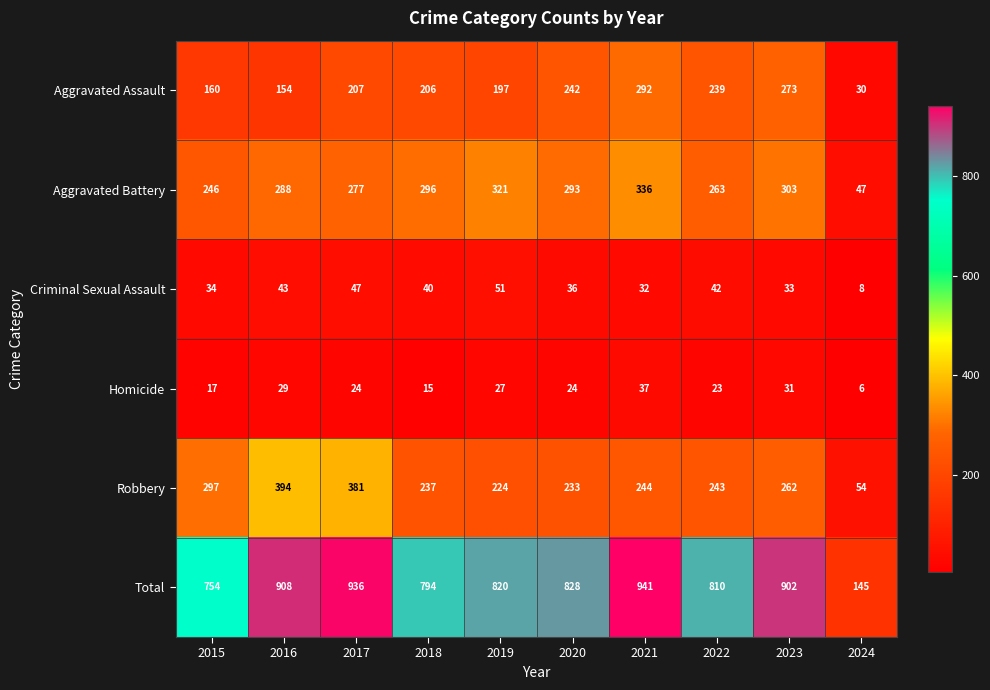

The value of Robbery at 2023 is 262. True or false?

True